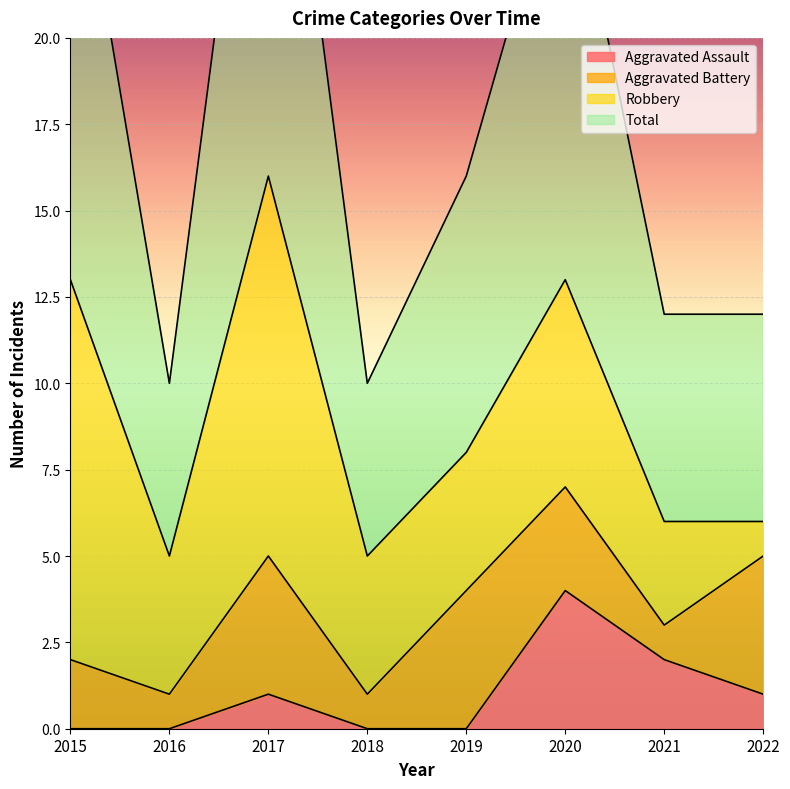

Rank the categories by Total value from highest to lowest.

2017, 2015, 2020, 2019, 2021, 2022, 2016, 2018